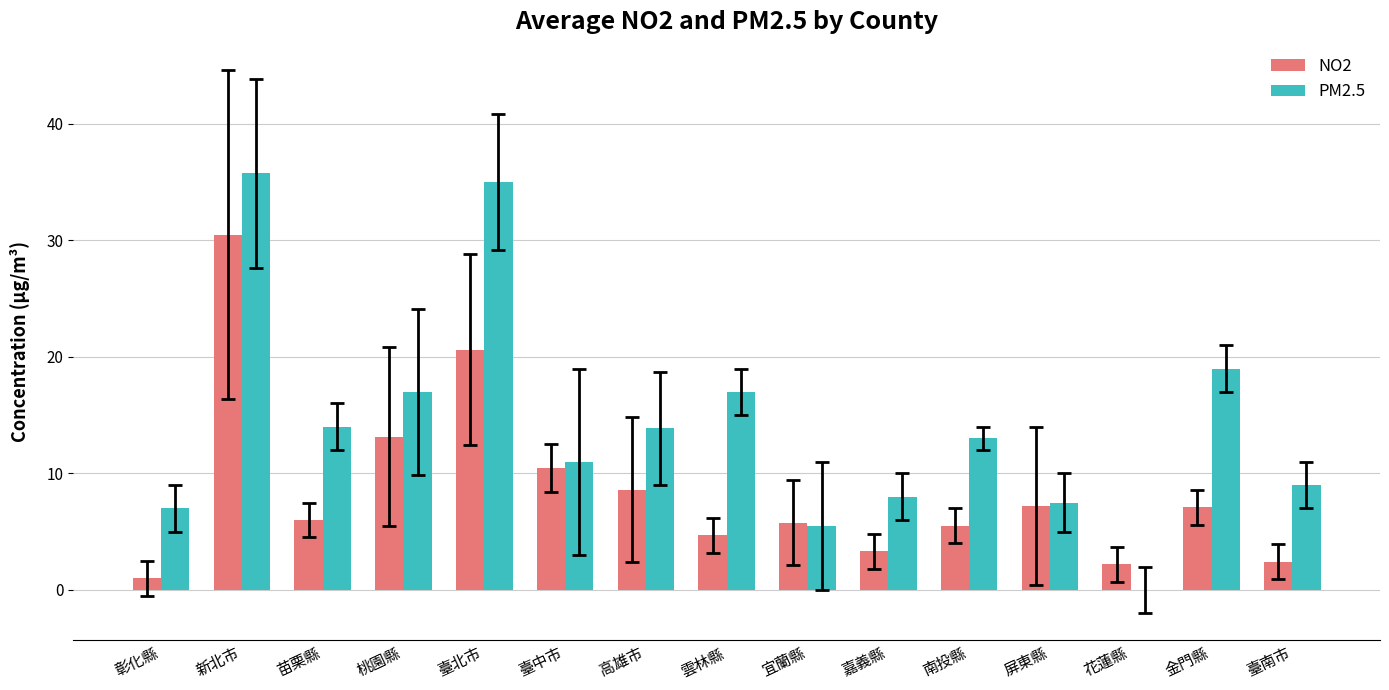

Which series changed the most between 宜蘭縣 and 花蓮縣?

PM2.5